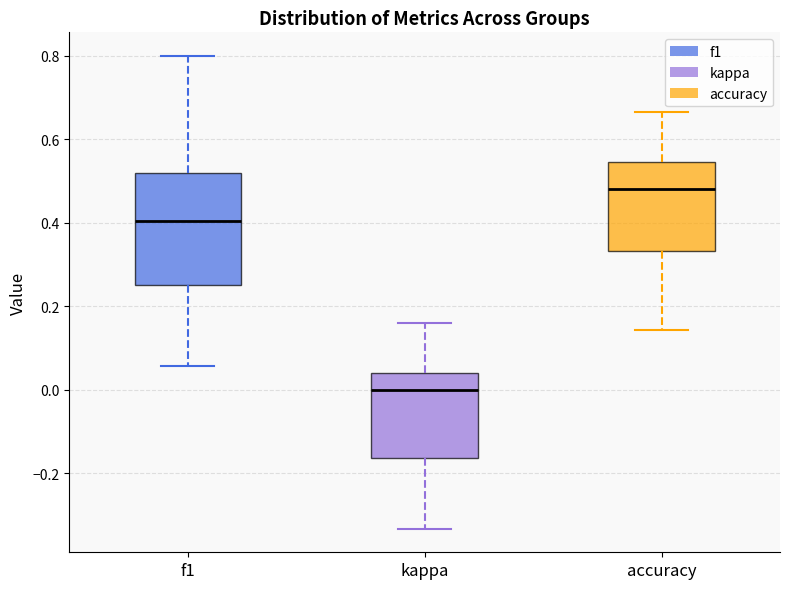

Which box's median line is the highest?

accuracy